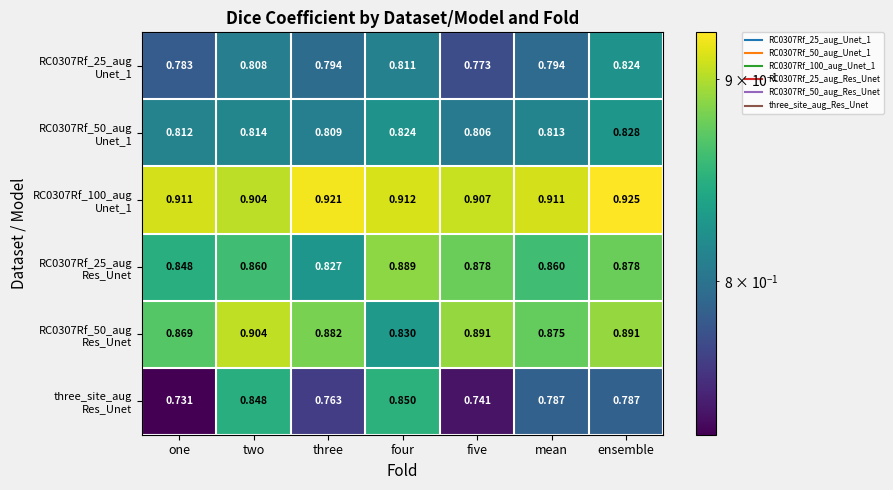

At which category is the sum across all series the highest?

two